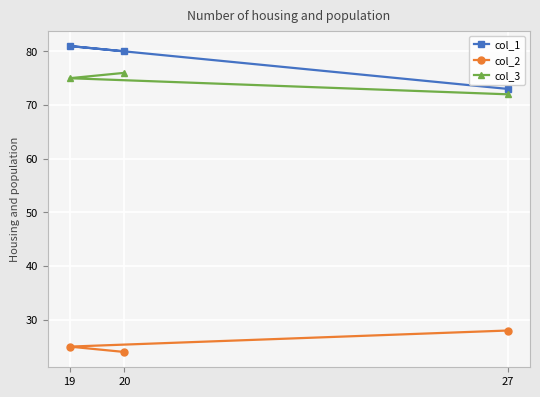

What is the value of the col_3 point at the 3rd from the left?

72